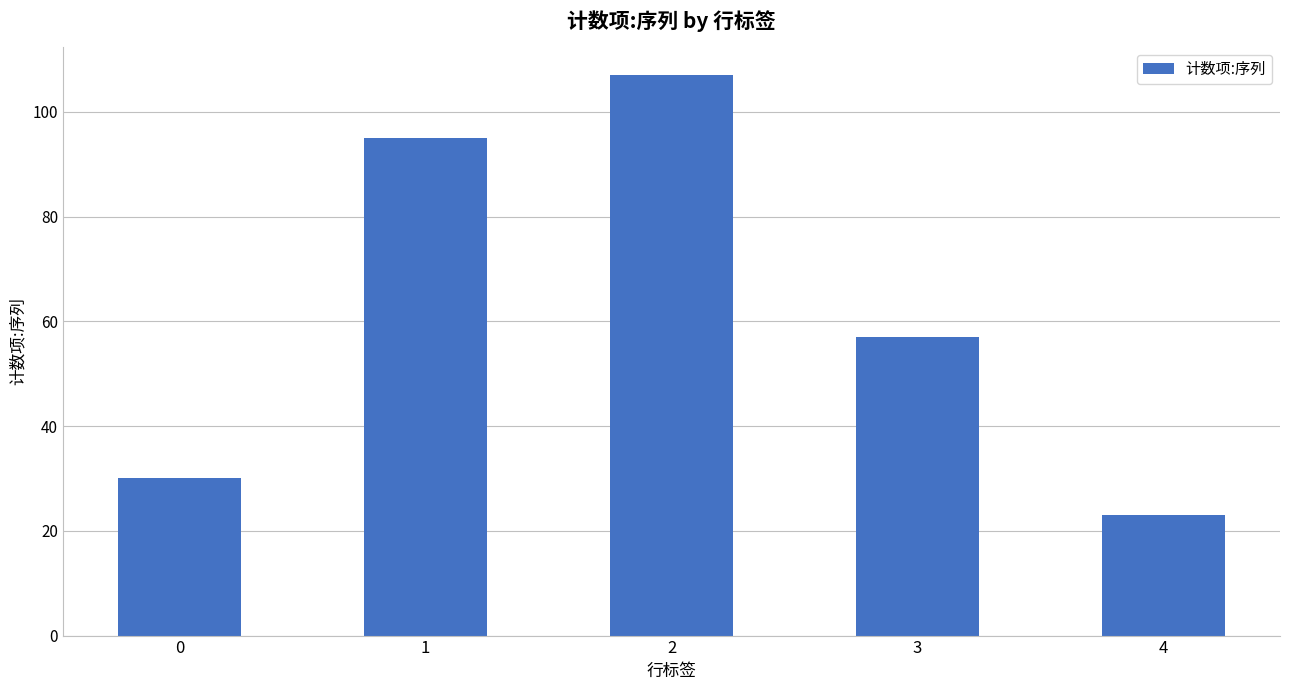

Rank the categories by value from lowest to highest.

4, 0, 3, 1, 2